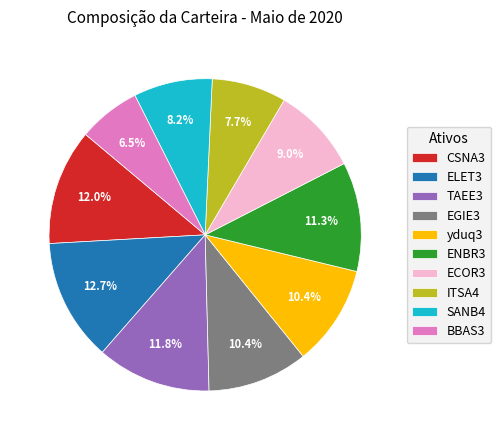

The ELET3 slice represents 13% of the pie. True or false?

True